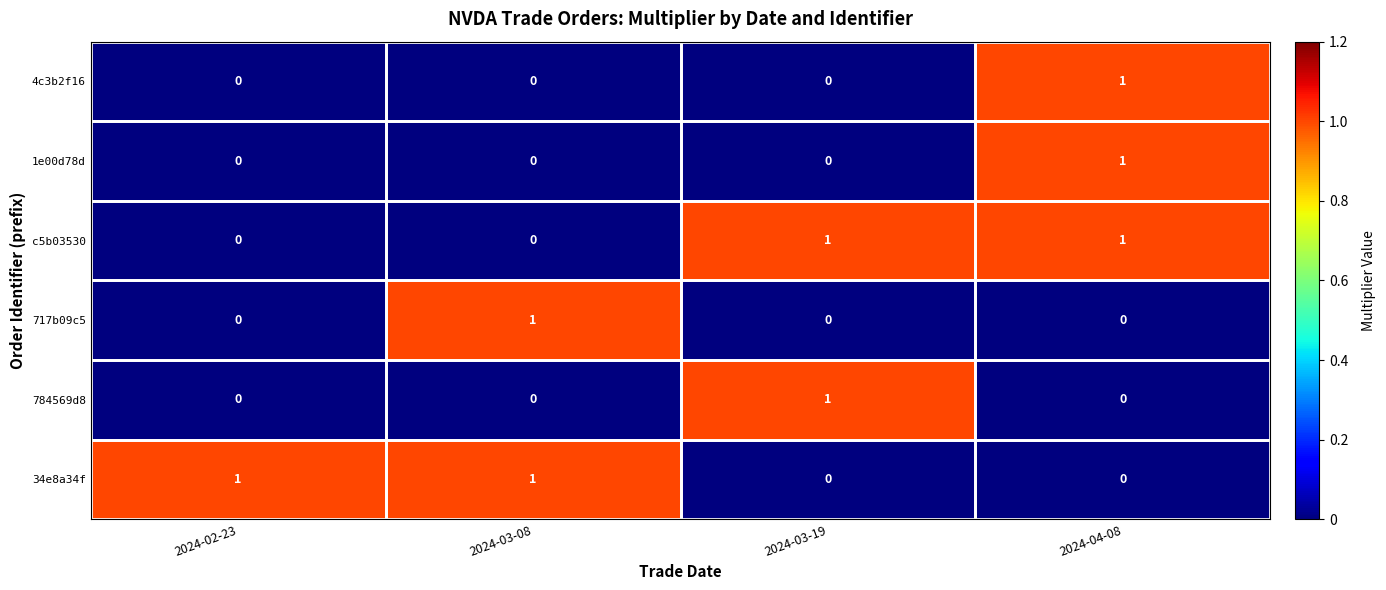

Is the value of c5b03530 at 2024-02-23 greater than the value of 34e8a34f at 2024-03-08?

No